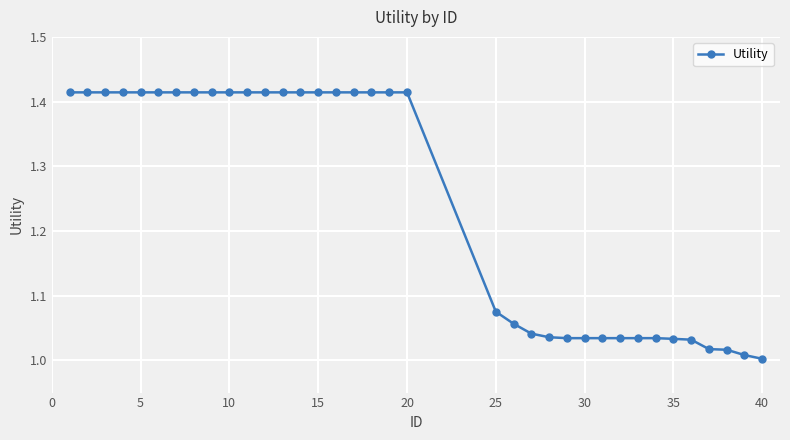

What is the sum of all values?

44.8